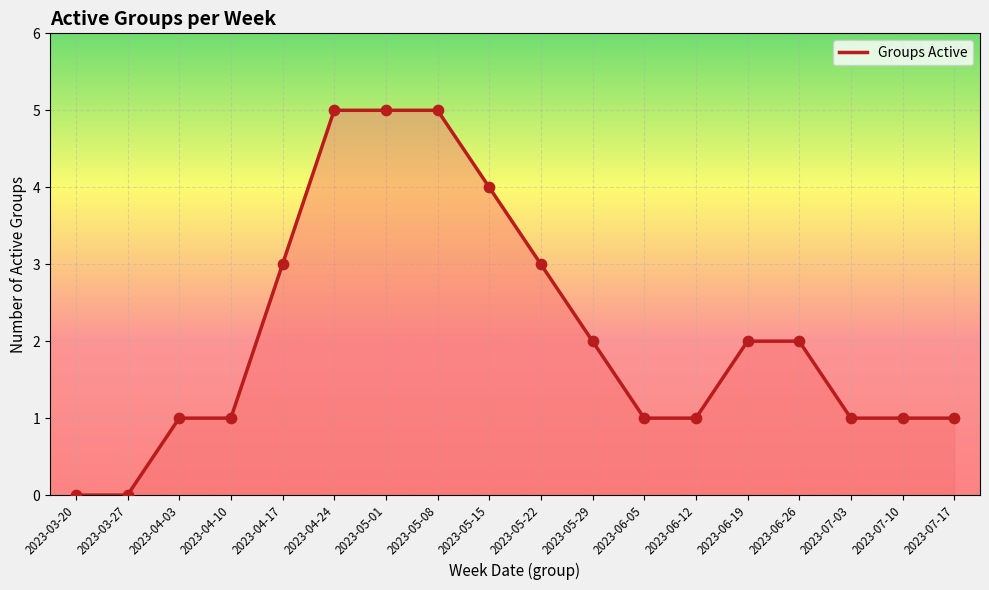

What is the change in value from 2023-03-27 to 2023-04-24?

+5